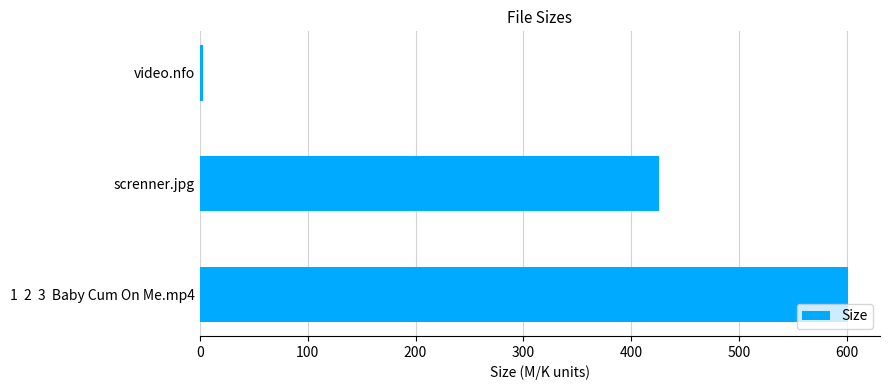

Which has a higher value, screnner.jpg or video.nfo?

screnner.jpg